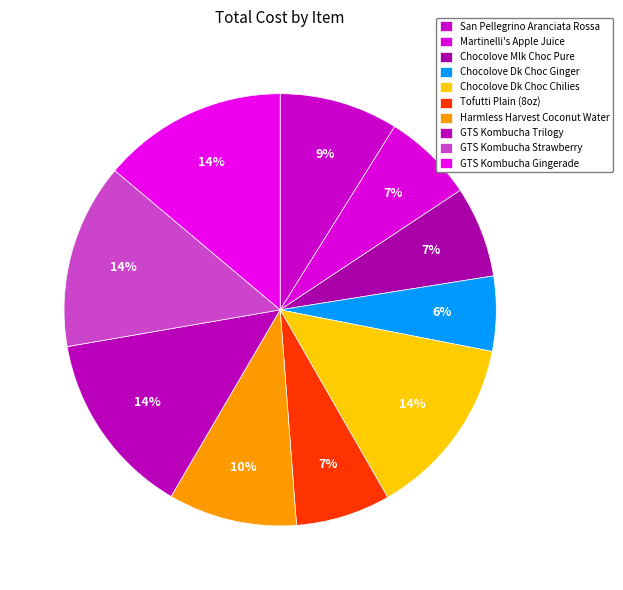

Count the number of slices in the pie.

10